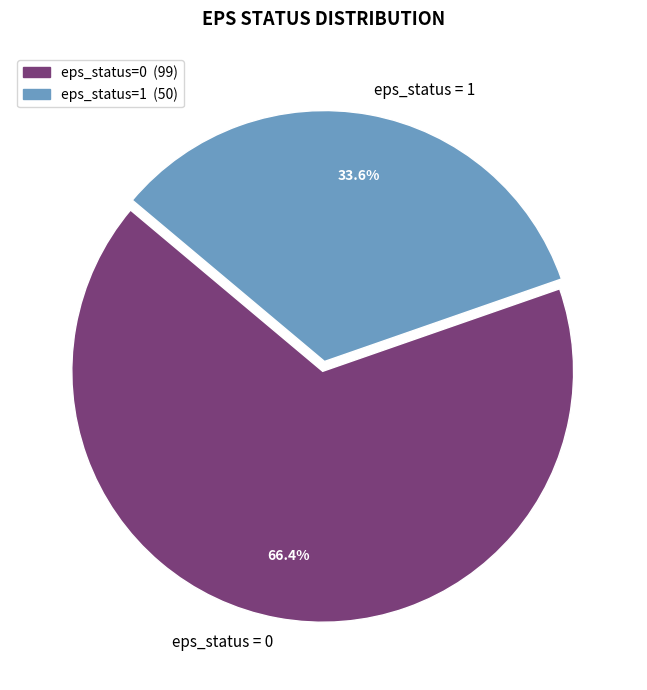

Is there a majority slice in this chart?

Yes